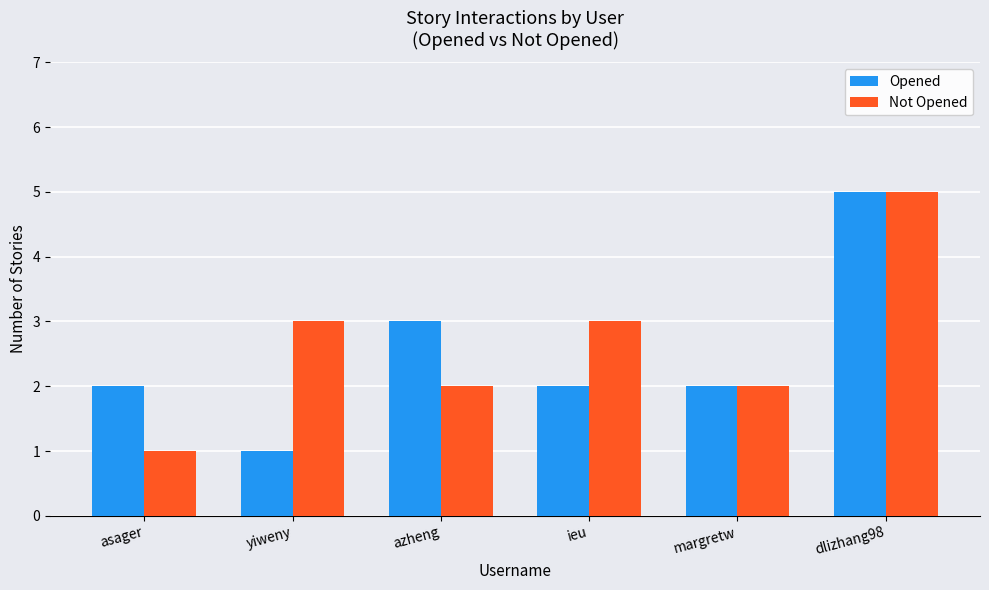

How many Opened values are between 2 and 3?

4